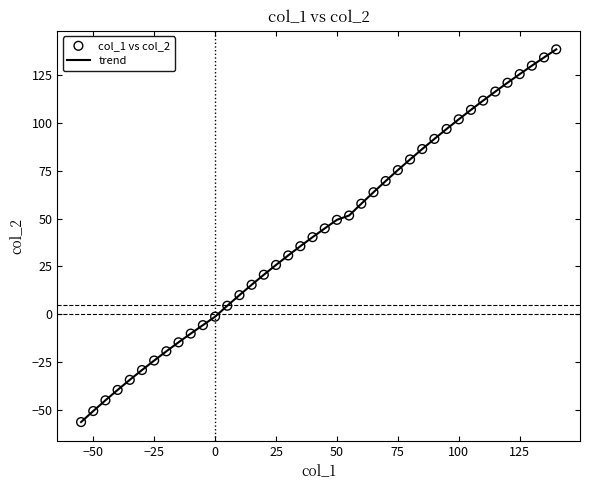

What is the maximum value shown in the chart?

138.5